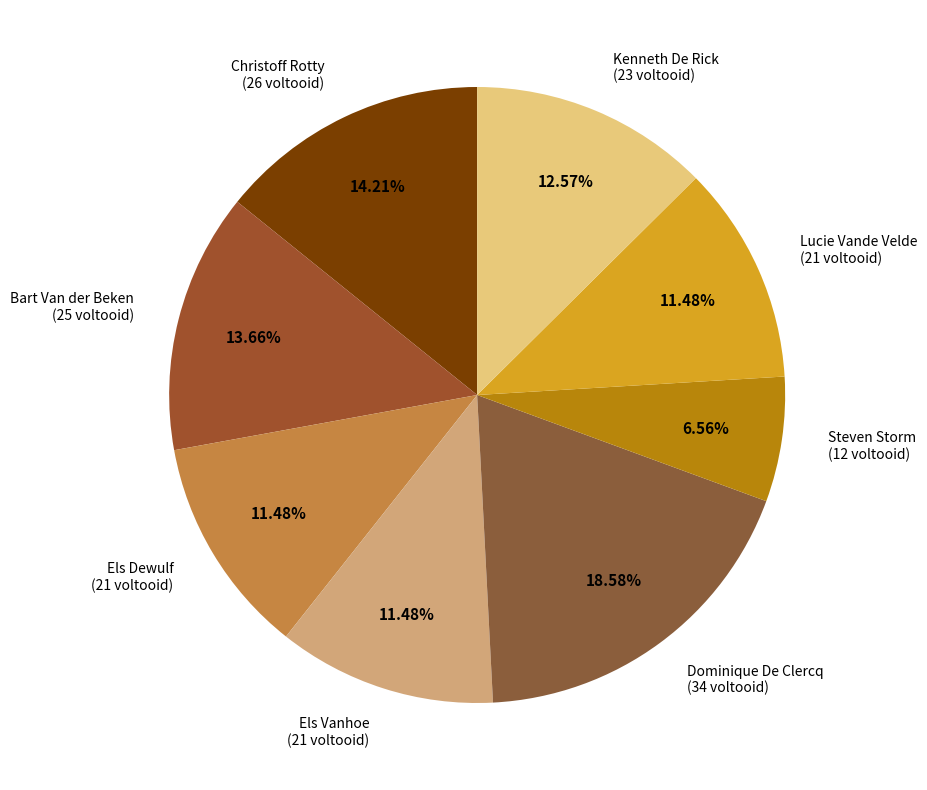

Which has a higher value, Christoff Rotty or Els Vanhoe?

Christoff Rotty